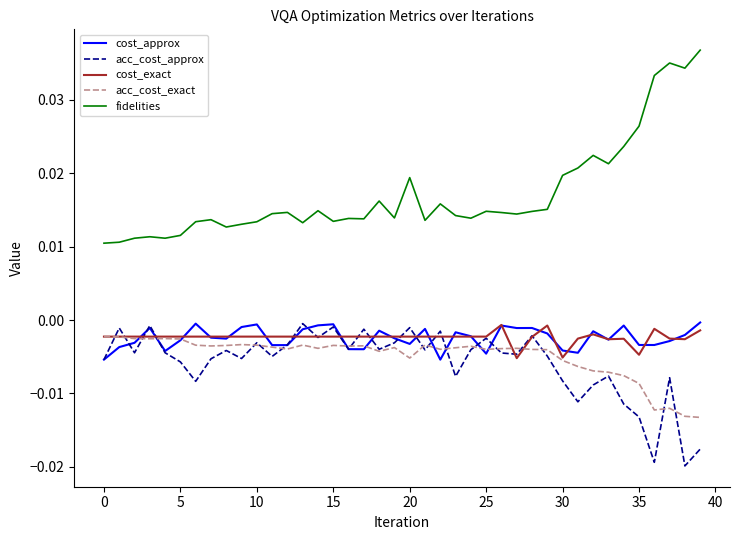

Which series has the largest range (max minus min)?

fidelities